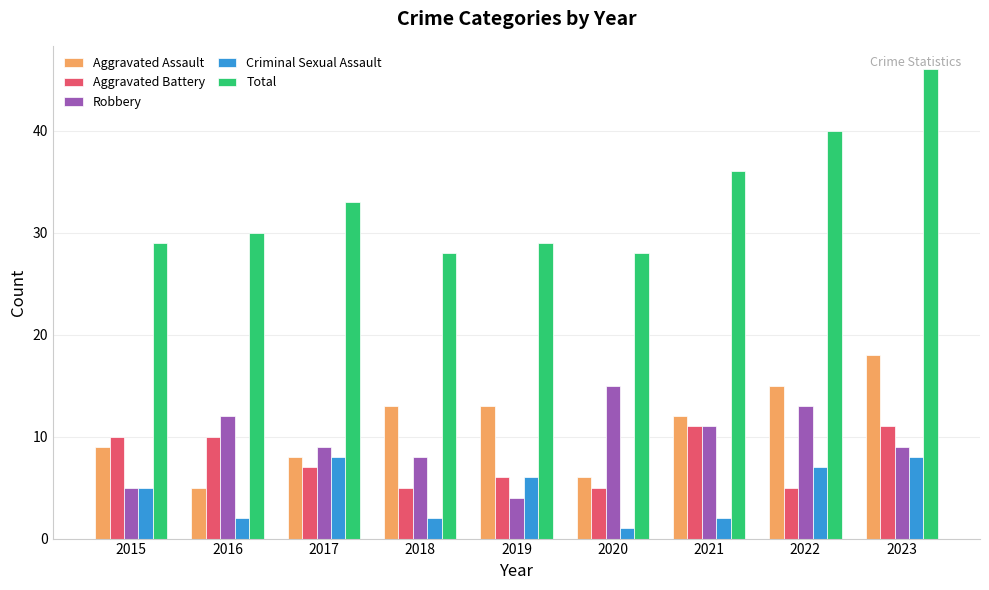

The Total series shows 16 at 2015. True or false?

False